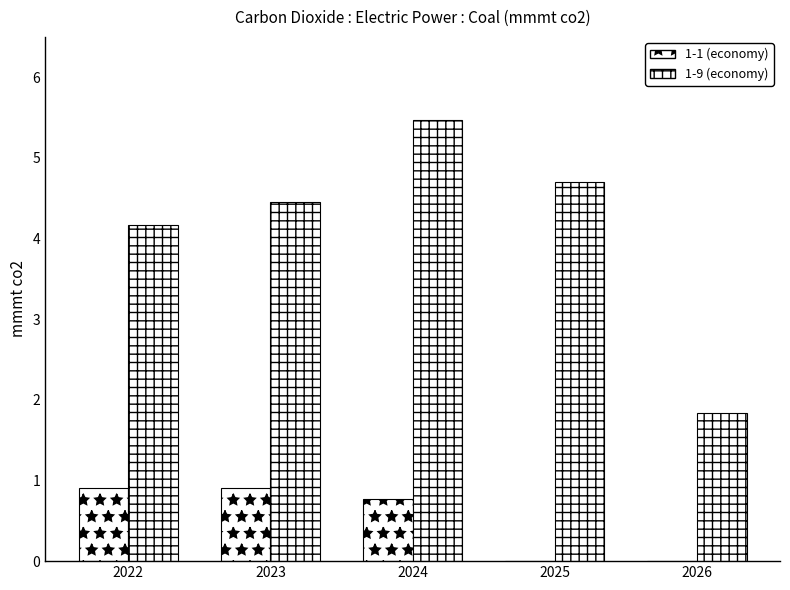

Are the bars horizontal?

No